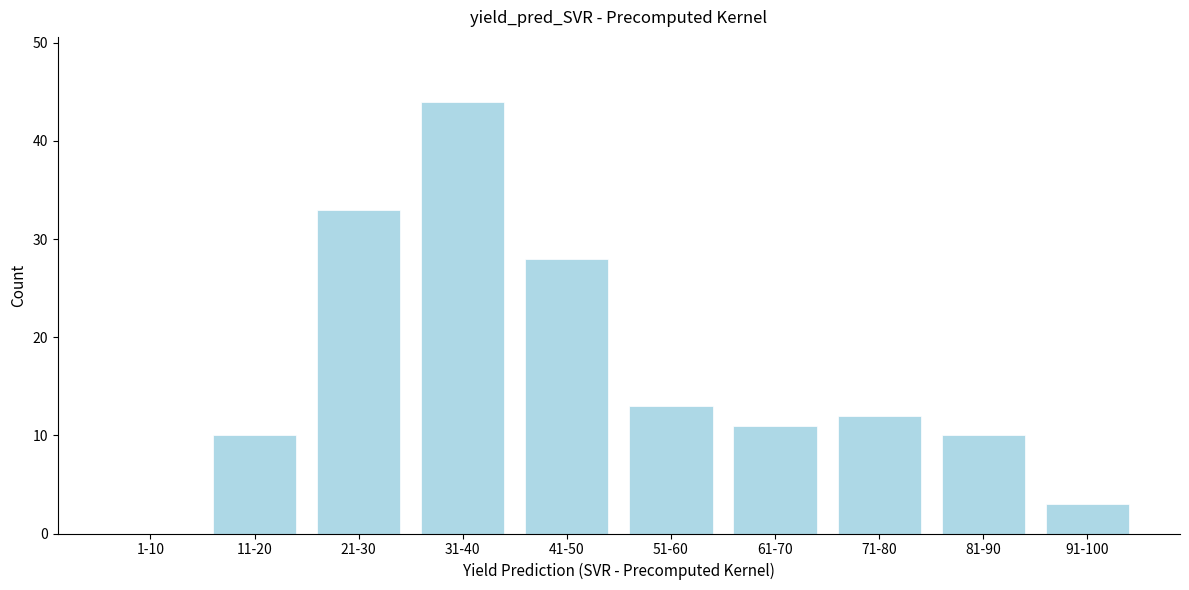

Reading right to left, transcribe all the data shown in this chart.

91-100=3	81-90=10	71-80=12	61-70=11	51-60=13	41-50=28	31-40=44	21-30=33	11-20=10	1-10=0